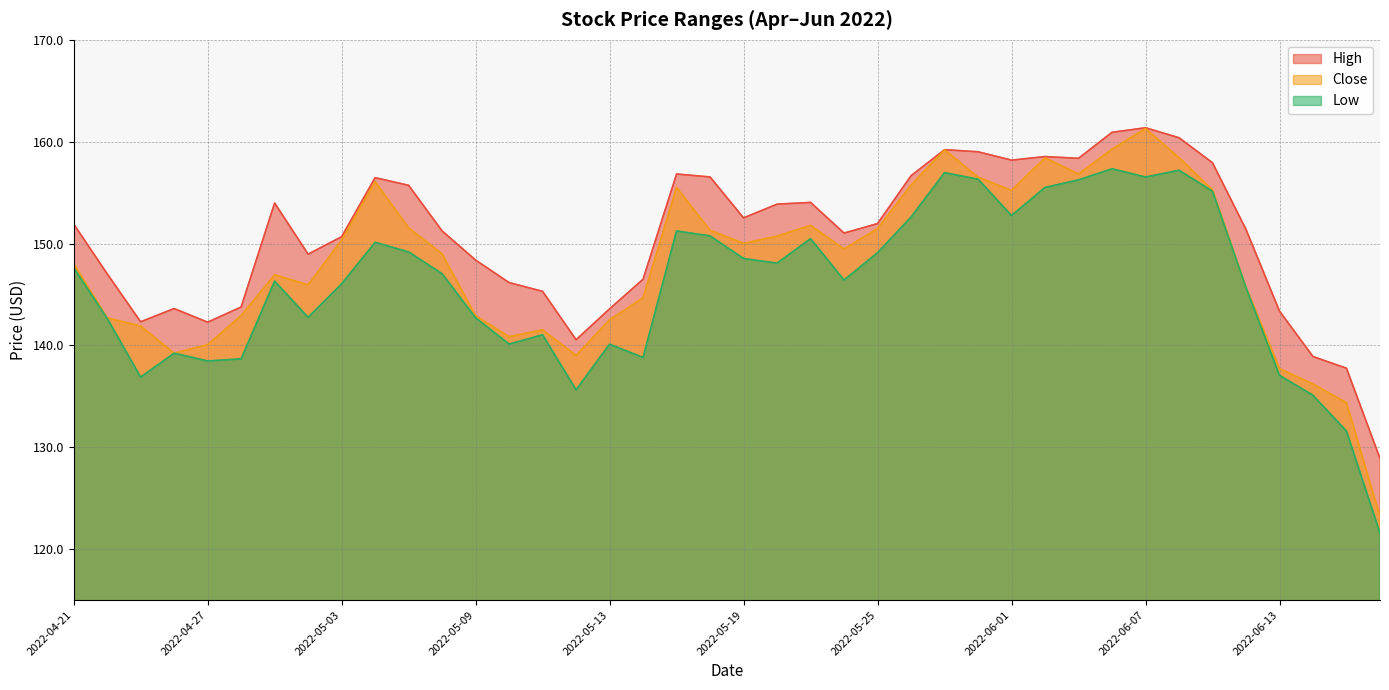

True or false: Low has a value of 152.6 at 2022-05-26.

True